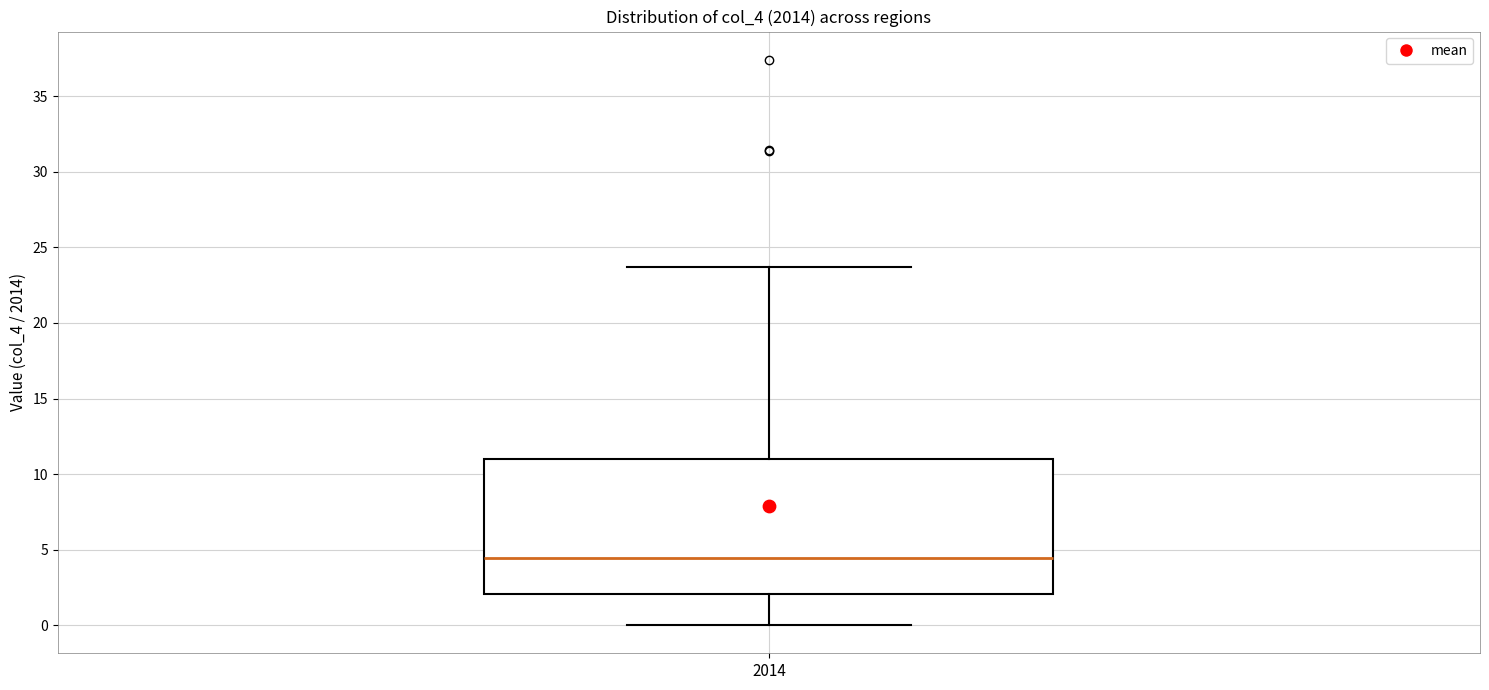

Where does the upper whisker of the box at x = 2014 end on the y-axis? The values are not printed on the chart, so give them approximately, as read against the axis.

23.5